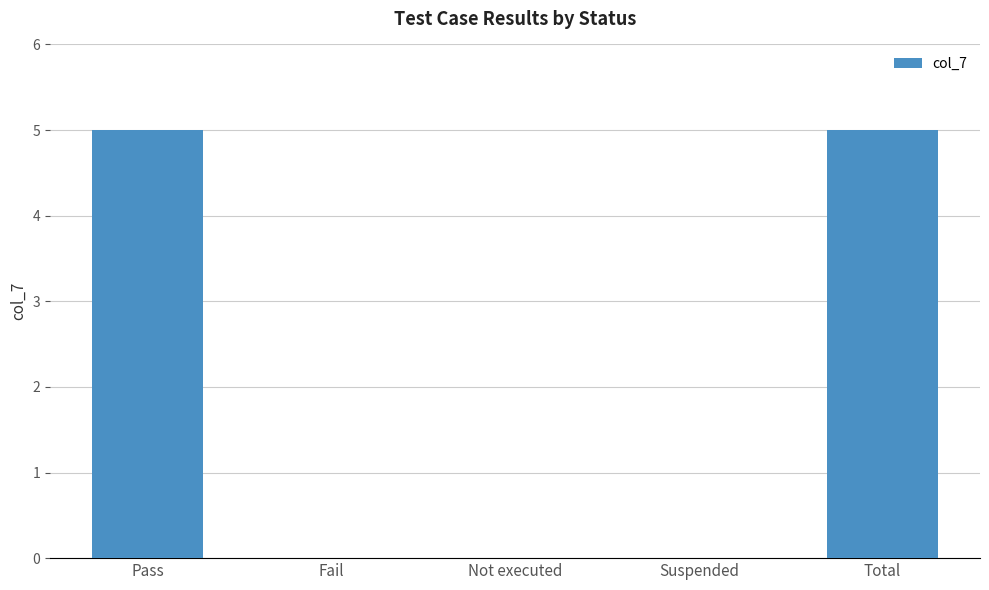

Which has a higher value, Pass or Fail?

Pass